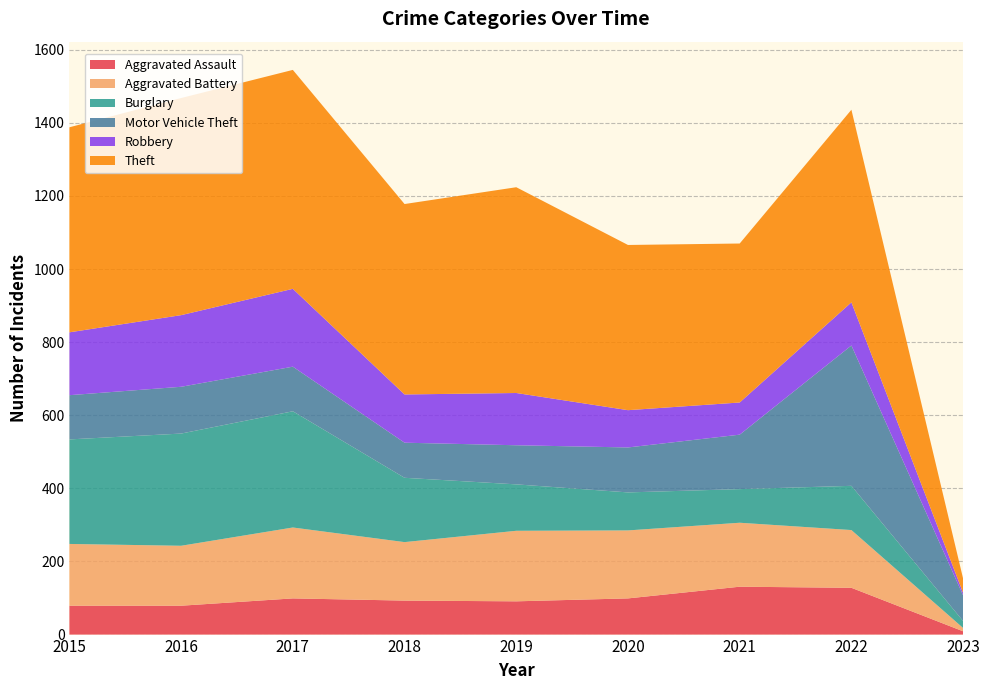

Reading left to right, extract all data points from this chart.

Aggravated Assault: 79	79	99	93	91	99	131	128	9
Aggravated Battery: 169	164	194	160	193	186	175	158	9
Burglary: 286	307	318	176	127	104	92	121	19
Motor Vehicle Theft: 121	128	122	96	107	123	149	384	70
Robbery: 172	196	213	132	143	102	88	118	7
Theft: 561	594	599	521	563	452	435	527	39